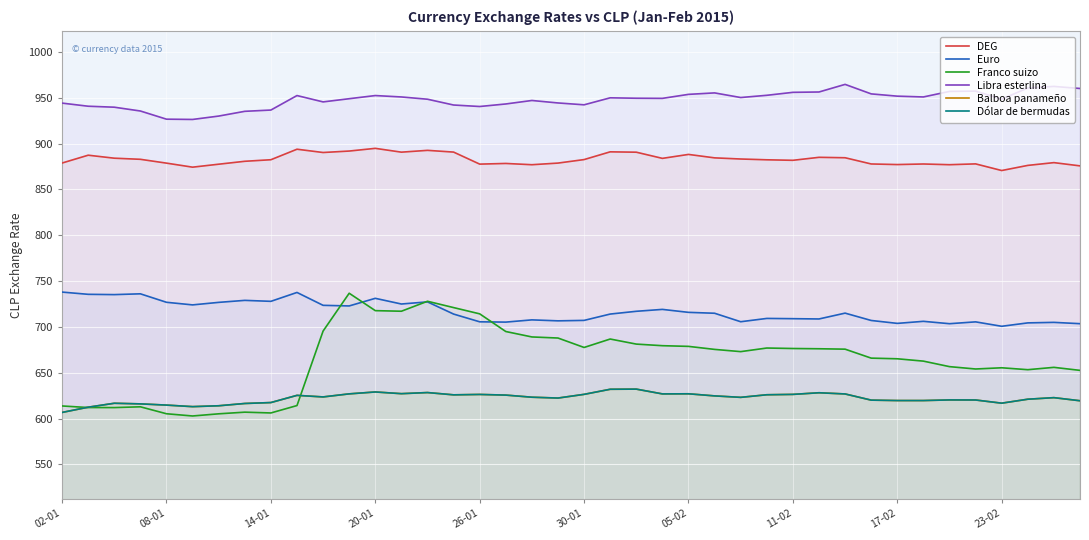

How many series are shown in this chart?

6